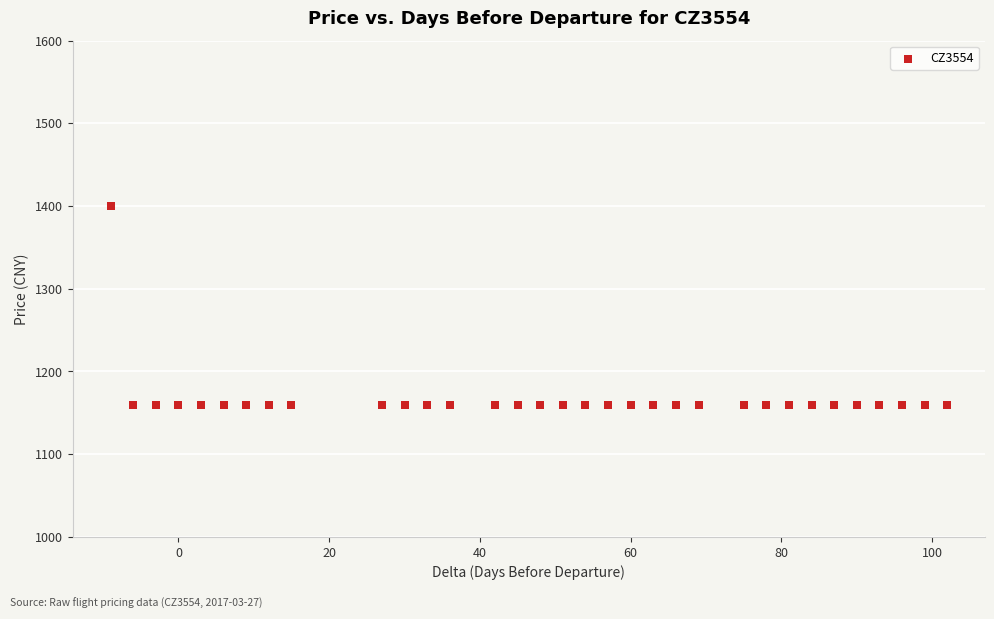

What is the range of X values (max minus min)?

111